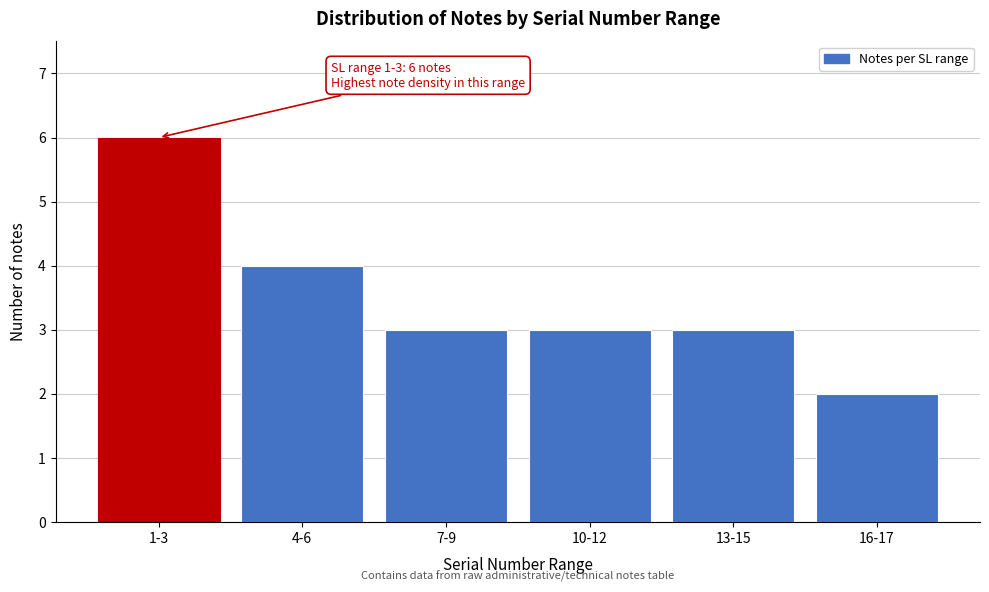

Reading left to right, extract all data points from this chart.

1-3=6	4-6=4	7-9=3	10-12=3	13-15=3	16-17=2